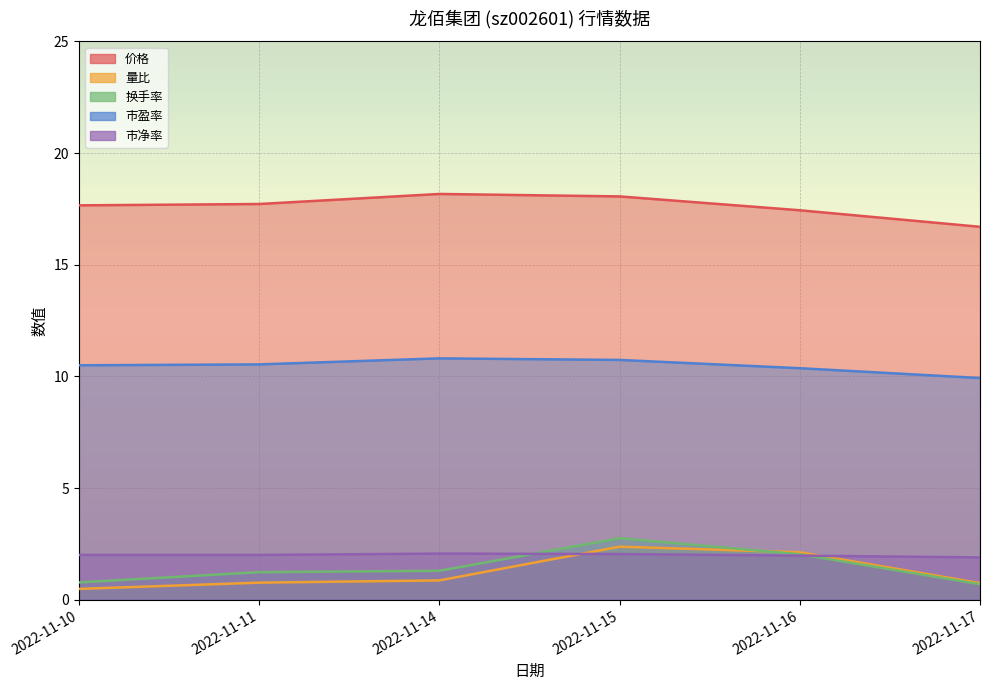

What is the total value across all series at 2022-11-14?

33.2